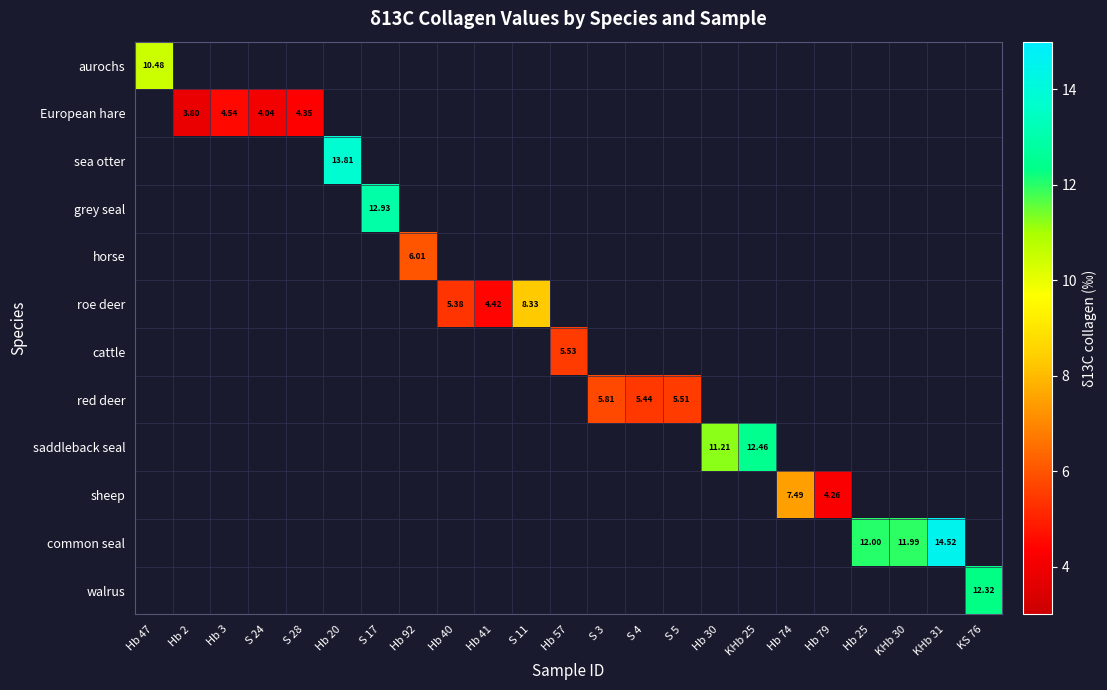

Which label corresponds to the smallest value in the chart?

Hb 2